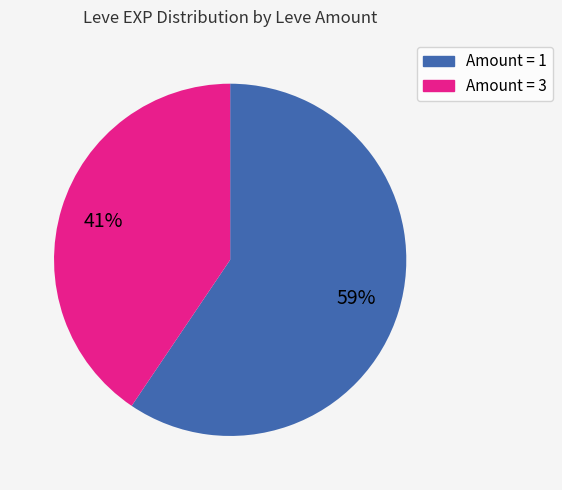

Does any single category account for the majority?

Yes